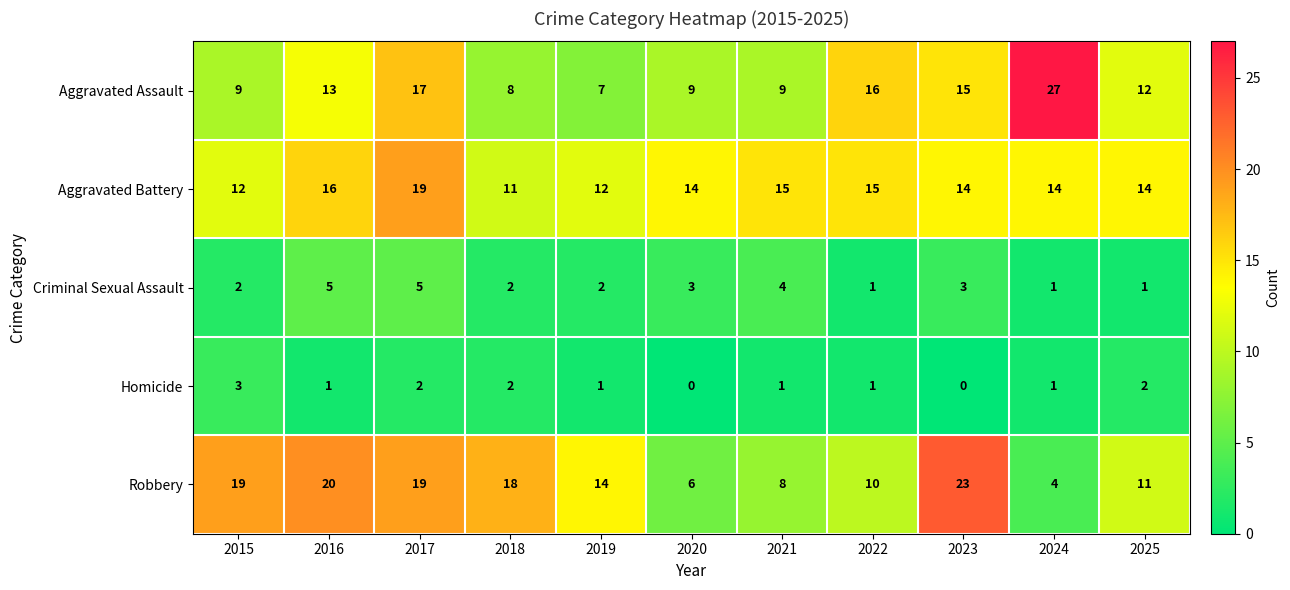

Where is Aggravated Assault nearest to the value 17?

2017